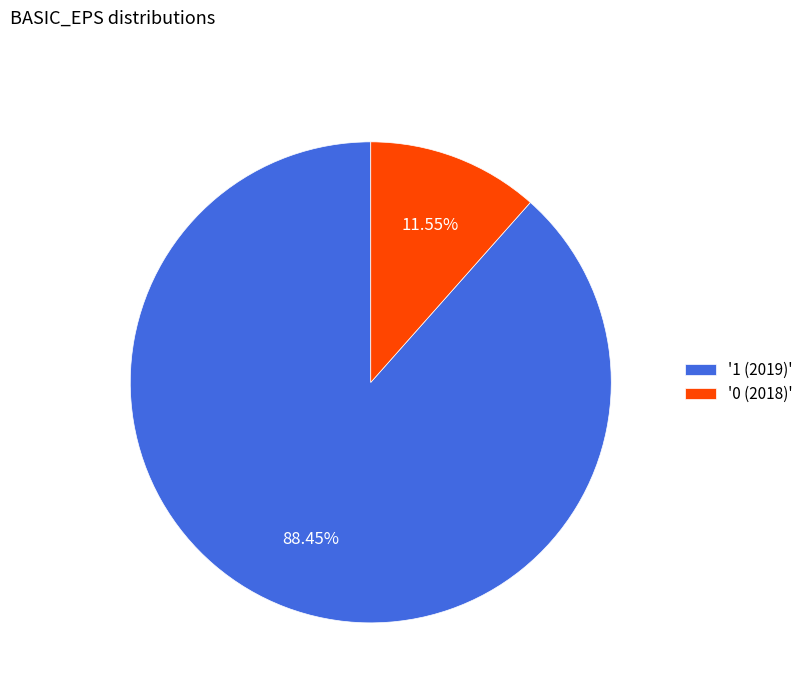

Combined, do '0 (2018)' and '1 (2019)' account for over 50%?

Yes